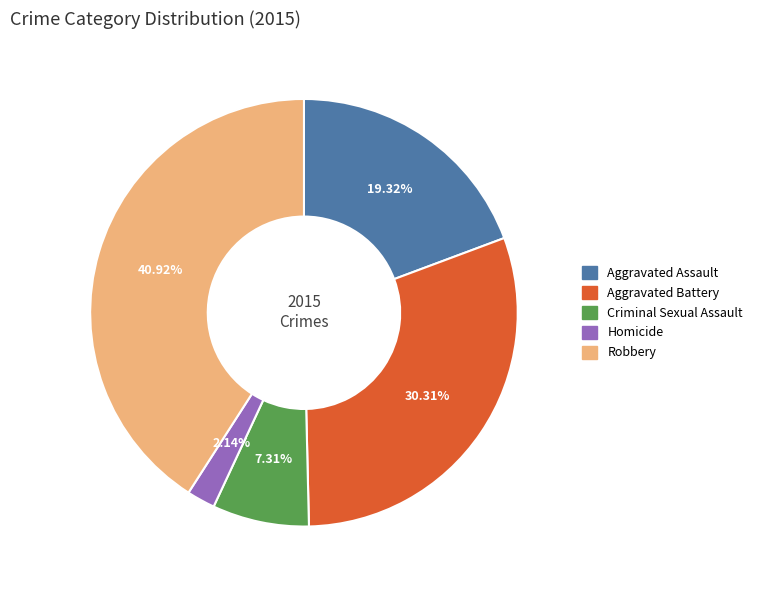

Is it true that Aggravated Battery is 30% of the pie?

True